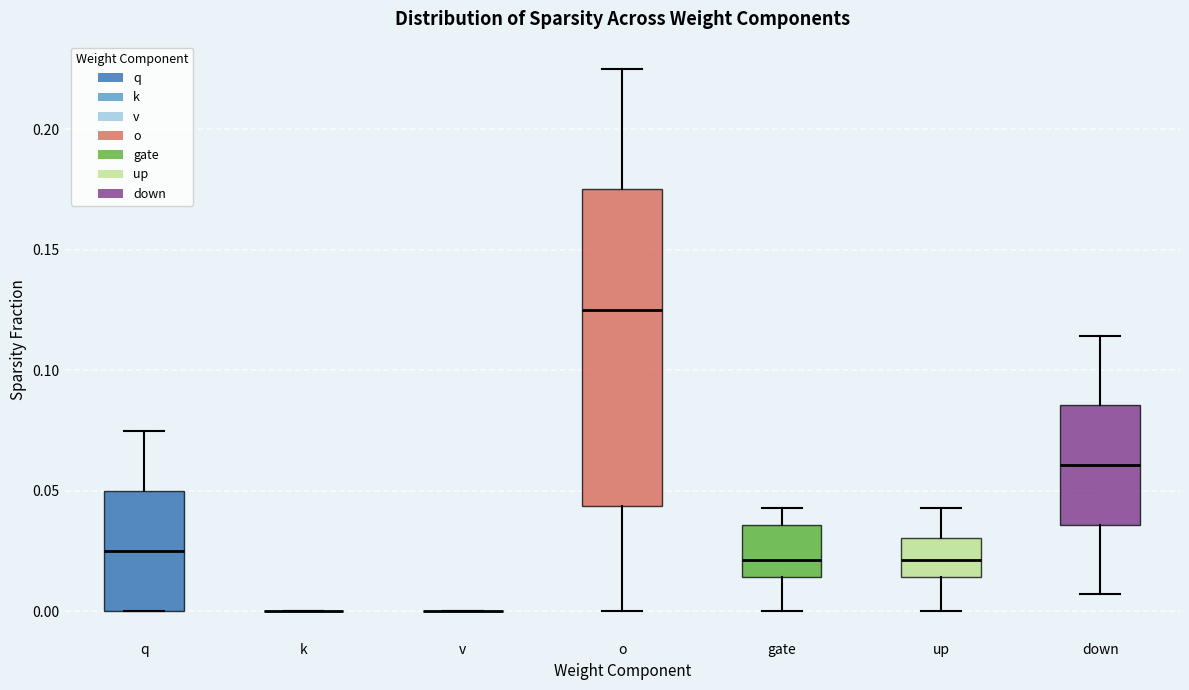

Reading left to right, read every box against the y-axis: the position of its median line, the range the box covers, and the ends of its whiskers. The values are not printed on the chart, so give them approximately, as read against the axis.

q: median 0.025, box 0.000 to 0.050, whiskers 0.000 to 0.075
k: box collapsed to a line at 0.000, whiskers 0.000 to 0.000
v: box collapsed to a line at 0.000, whiskers 0.000 to 0.000
o: median 0.125, box 0.045 to 0.175, whiskers 0.000 to 0.225
gate: median 0.020, box 0.015 to 0.035, whiskers 0.000 to 0.045
up: median 0.020, box 0.015 to 0.030, whiskers 0.000 to 0.045
down: median 0.060, box 0.035 to 0.085, whiskers 0.005 to 0.115